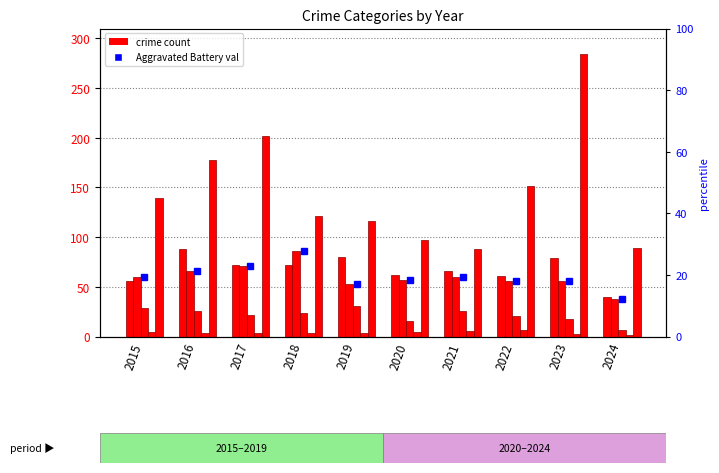

How many values in the Homicide series are below 4?

2